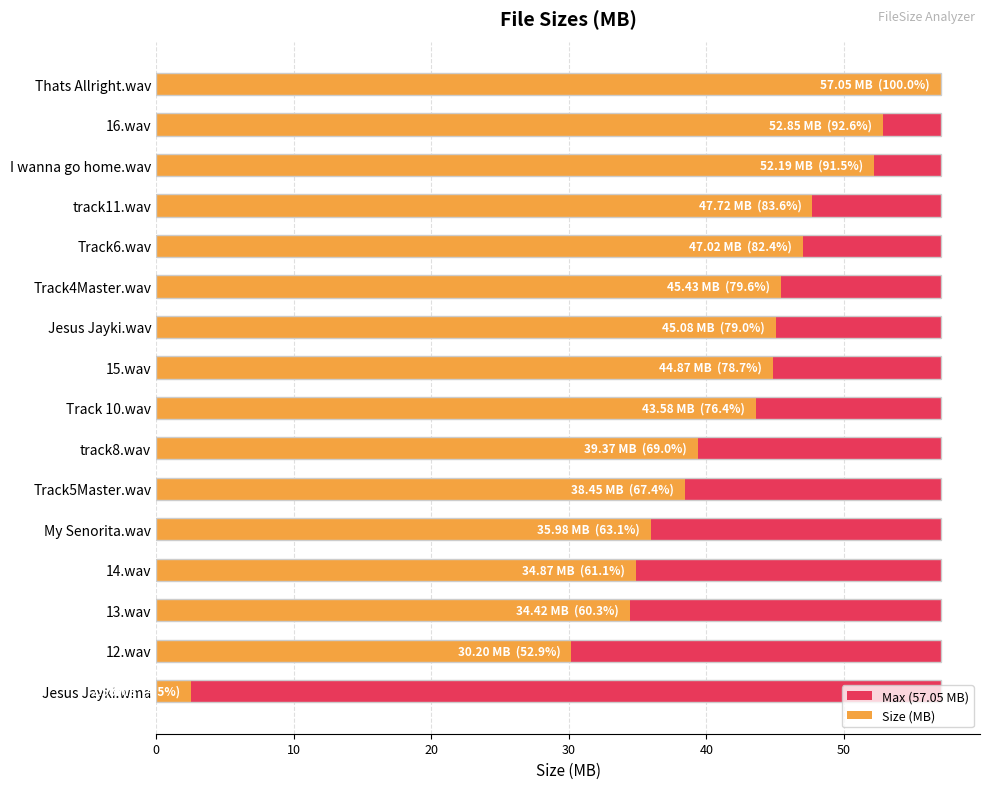

How many groups of bars are there?

16